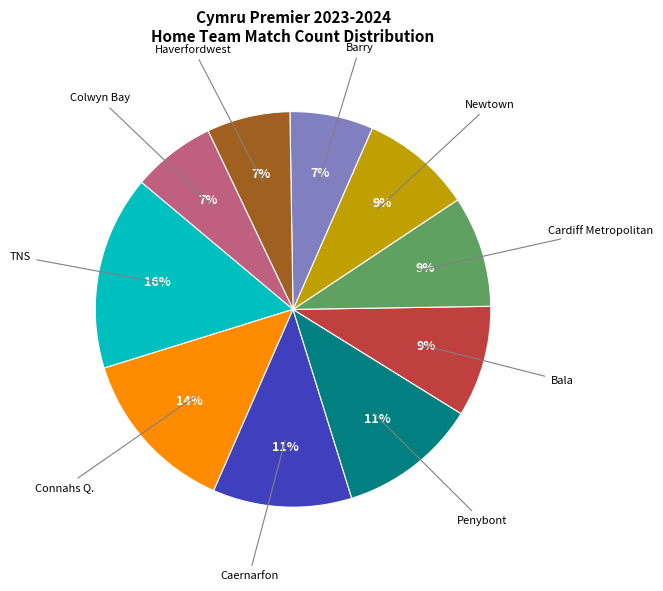

To the nearest percent, what is the difference between the largest and smallest slice percentages?

9%